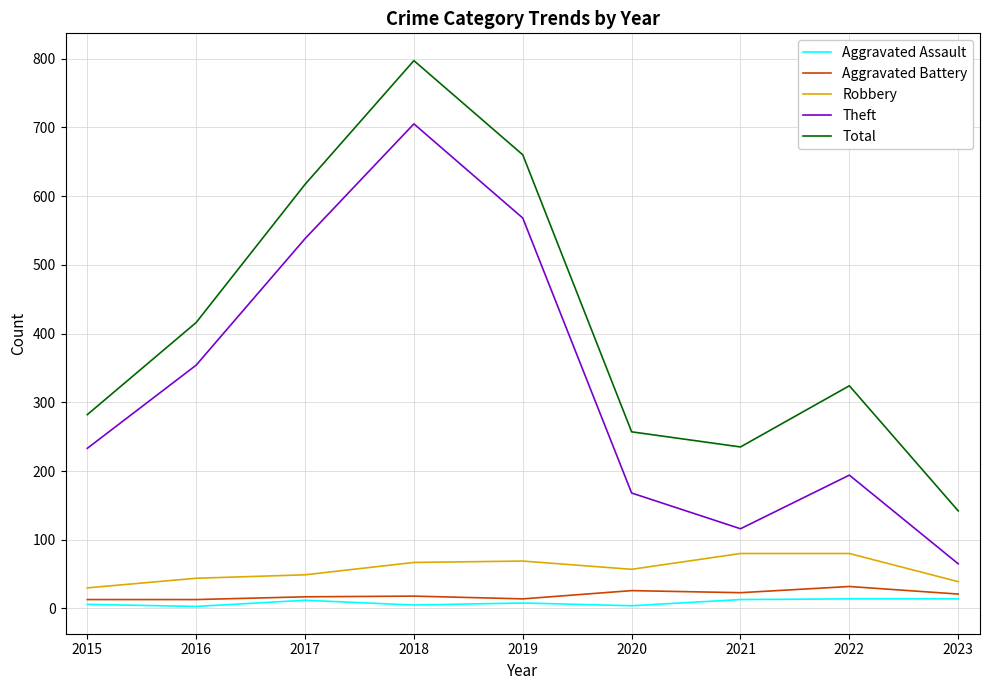

The value of Total at 2016 is 416. True or false?

True